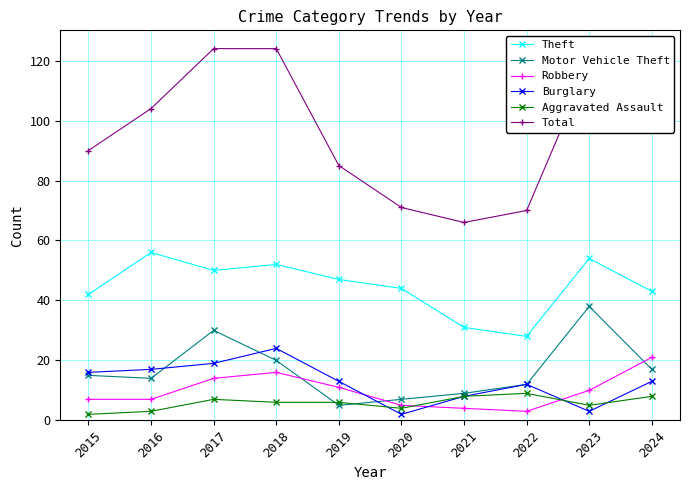

The Total series shows 90 at 2015. True or false?

True